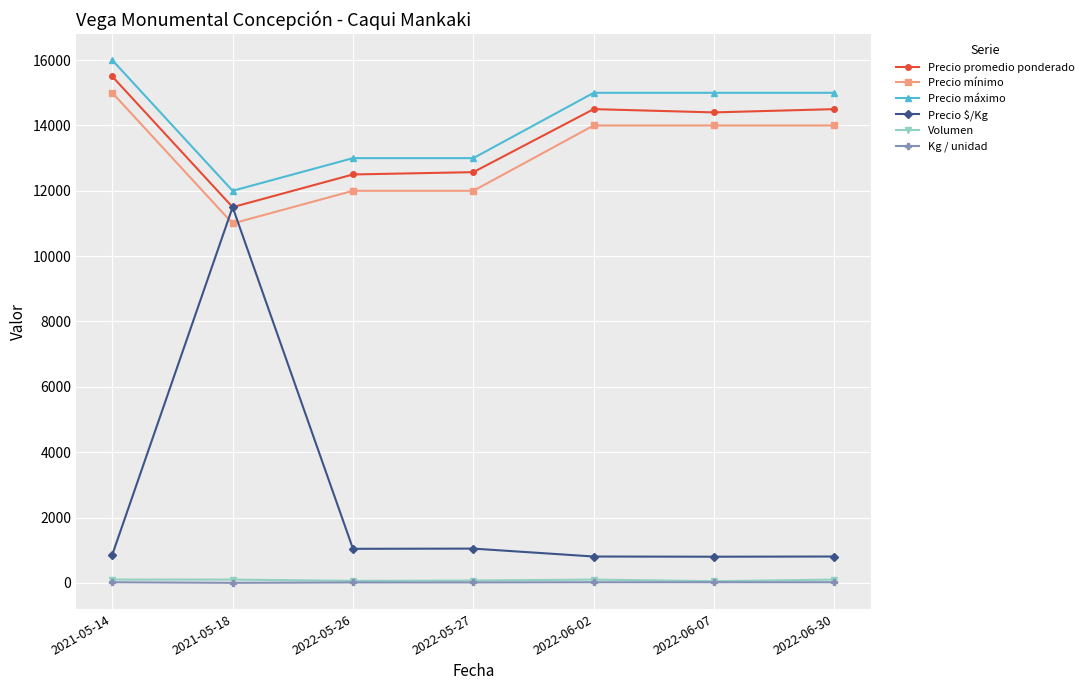

Which category has the highest value in the Precio máximo series?

2021-05-14